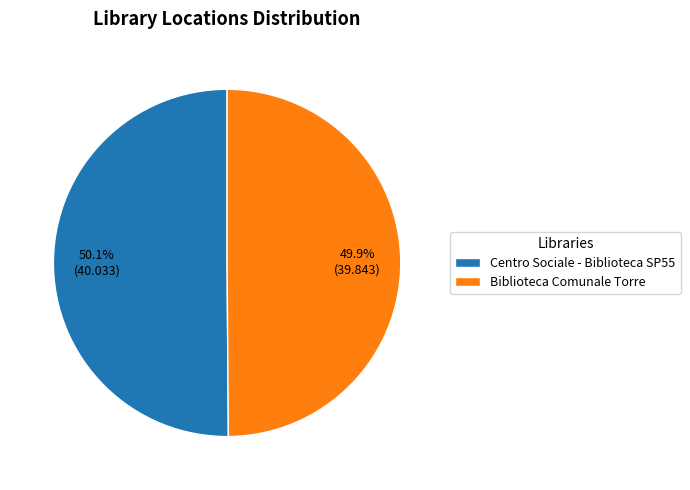

How much of the chart is everything except Centro Sociale - Biblioteca SP55?

49.9%